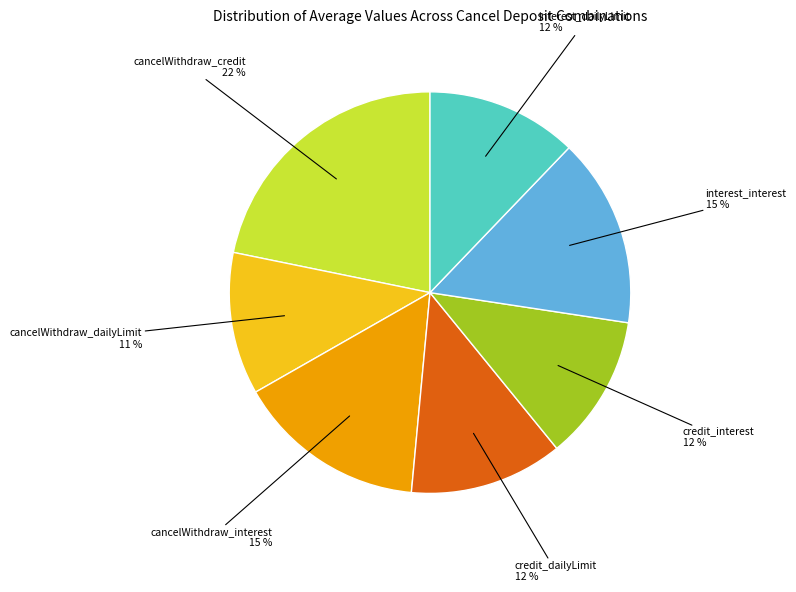

To the nearest percent, what is the average slice percentage?

14%